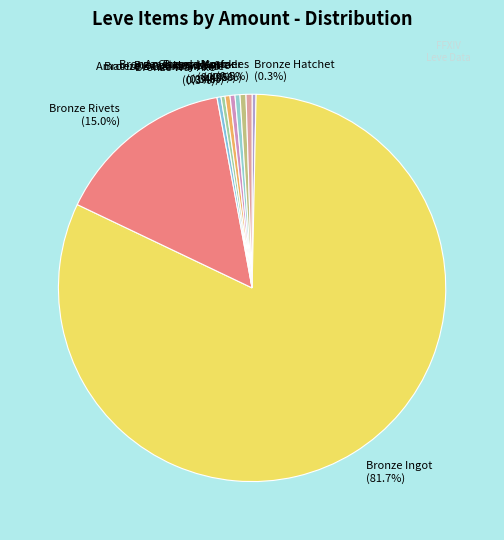

What is the ratio of the value at Bronze Ingot (81.7%) to the value at Bronze Rivets (15.0%)?

5.4